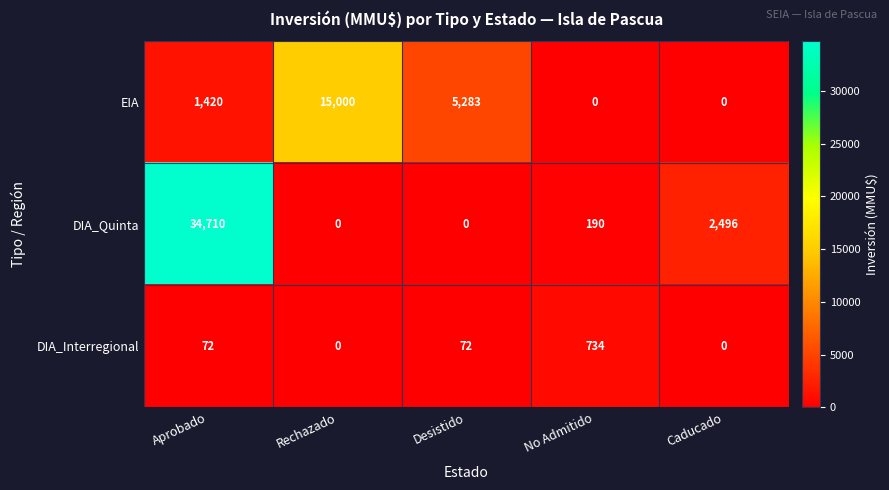

At which category is the sum across all series the highest?

Aprobado